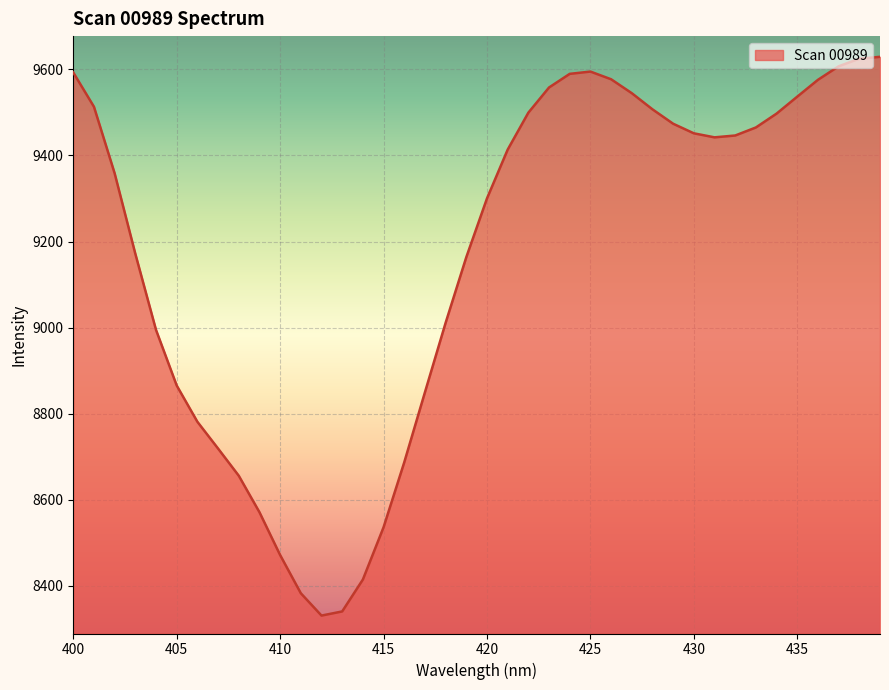

What is the greatest value displayed?

9629.1